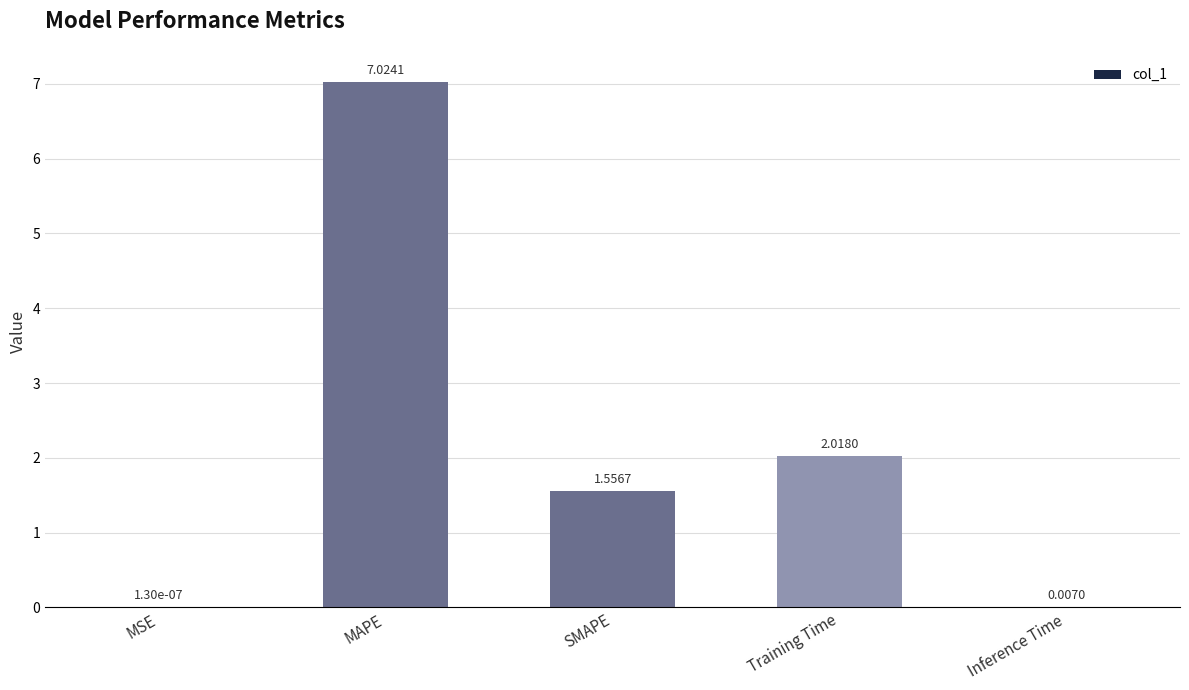

Count the number of categories in the chart.

5